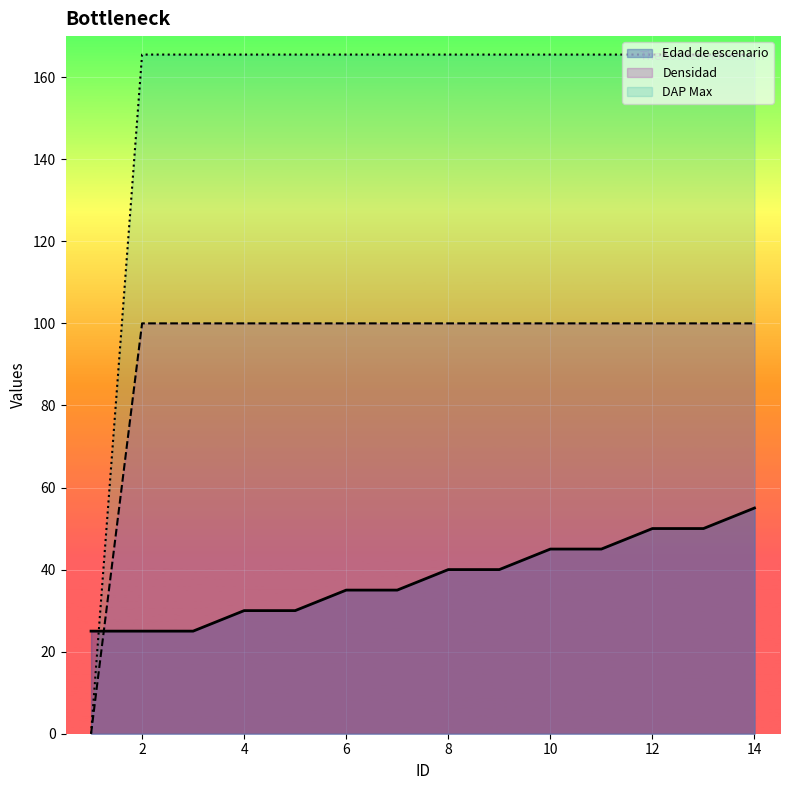

Which category has the highest value in the Edad de escenario series?

14